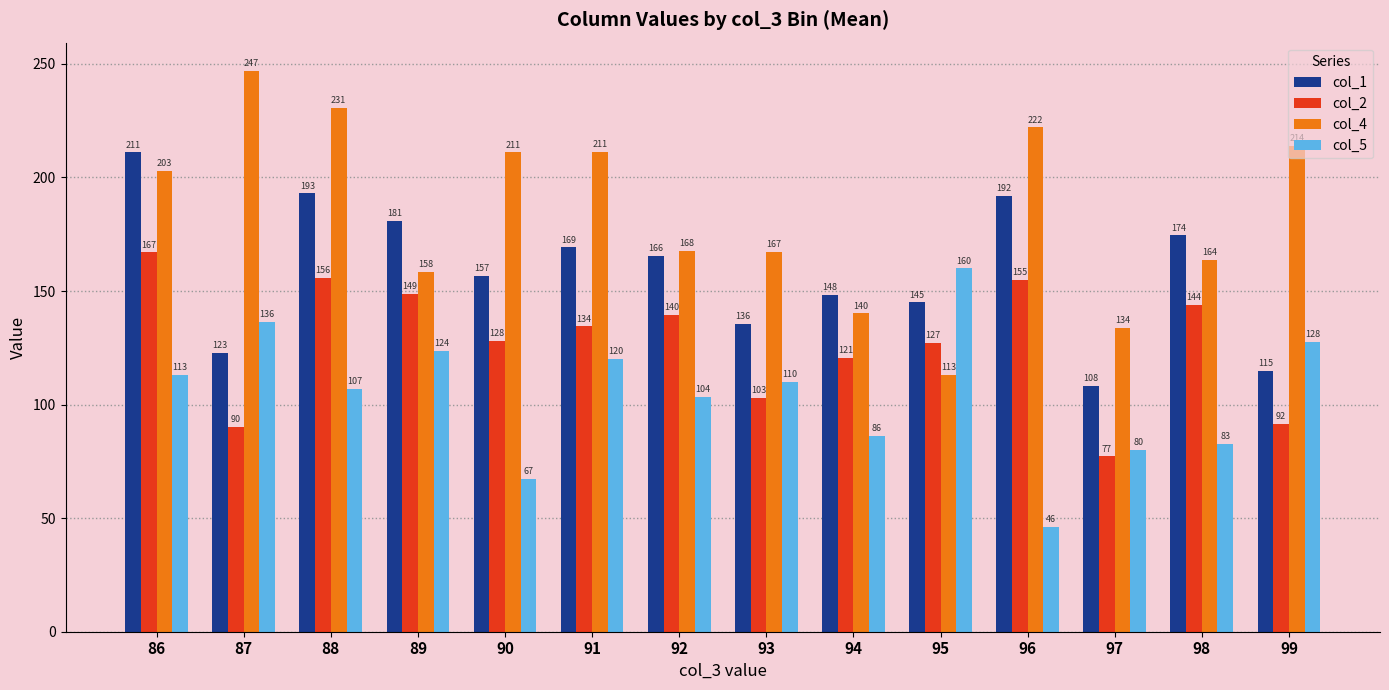

At how many categories does at least one series exceed 203?

7